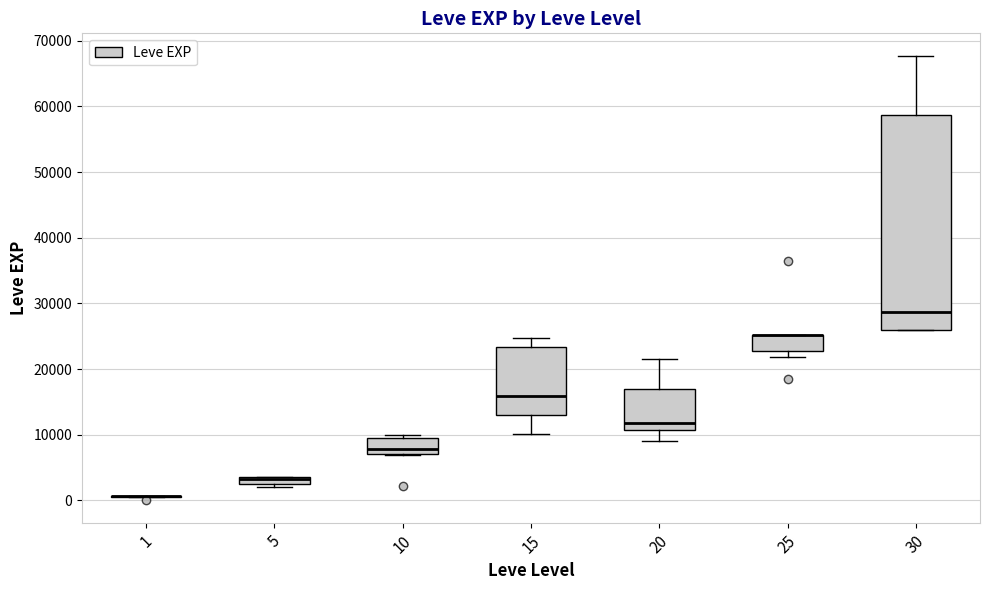

Where is the lower edge of the box at x = 30 on the y-axis? The values are not printed on the chart, so give them approximately, as read against the axis.

26000